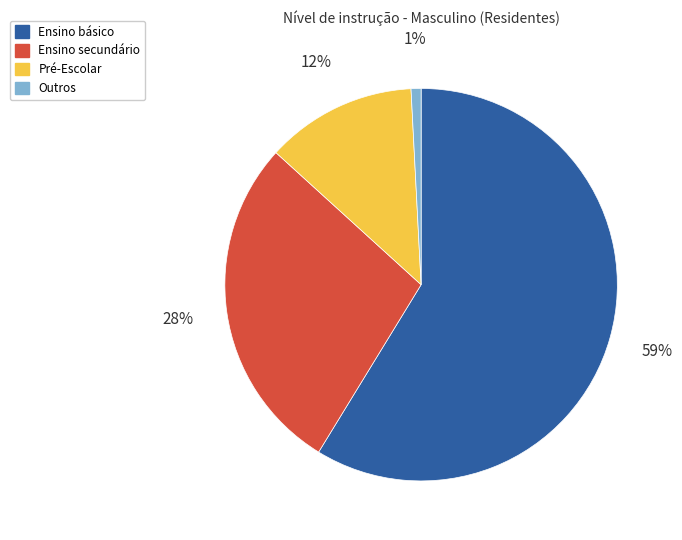

The Ensino secundário slice represents 15% of the pie. True or false?

False